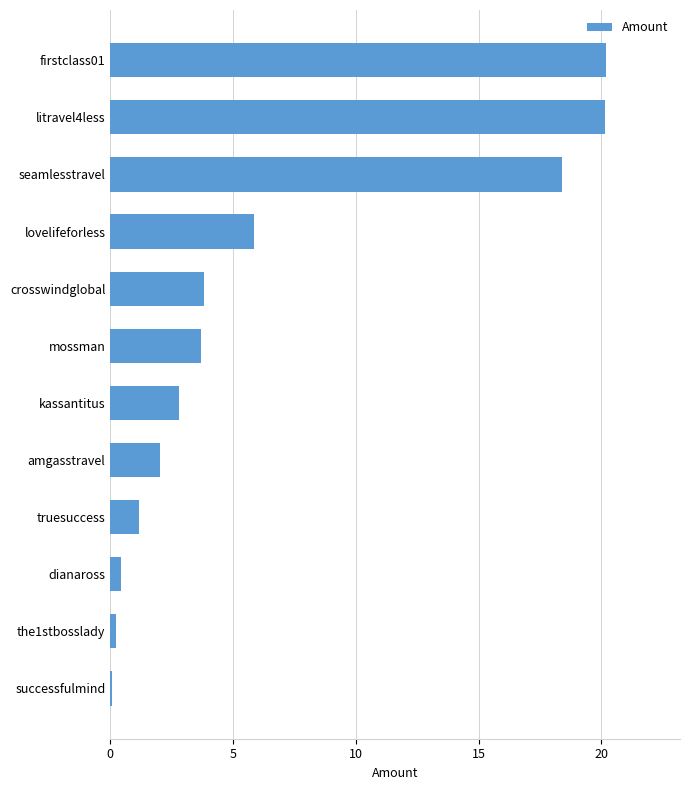

At which label is the value closest to 10?

lovelifeforless